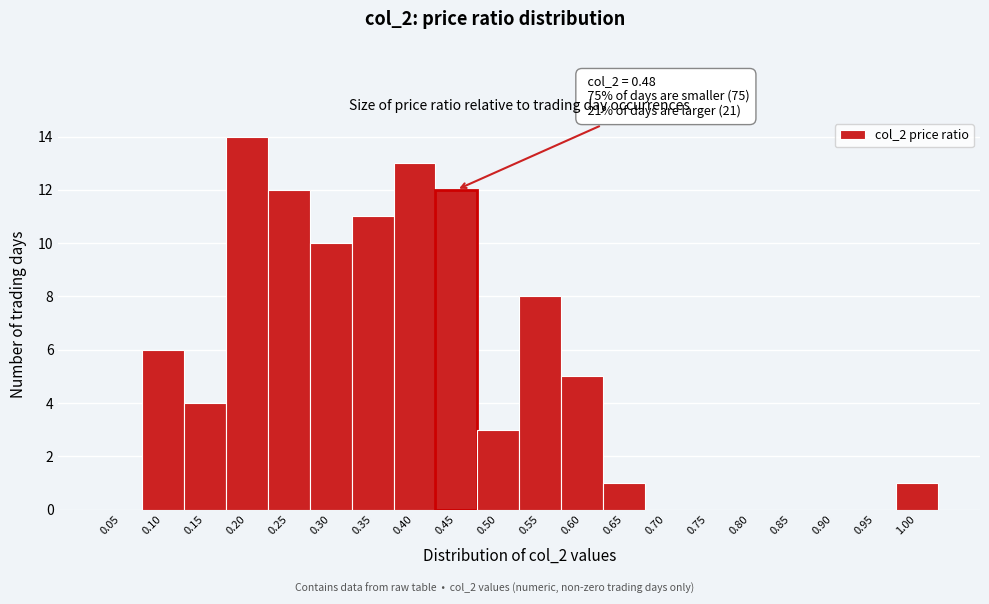

Reading left to right, extract all data points from this chart.

0.05=0	0.10=6	0.15=4	0.20=14	0.25=12	0.30=10	0.35=11	0.40=13	0.45=12	0.50=3	0.55=8	0.60=5	0.65=1	0.70=0	0.75=0	0.80=0	0.85=0	0.90=0	0.95=0	1.00=1